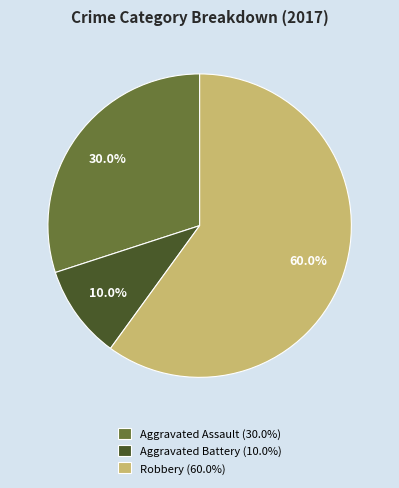

What is the largest slice in the pie chart?

Robbery